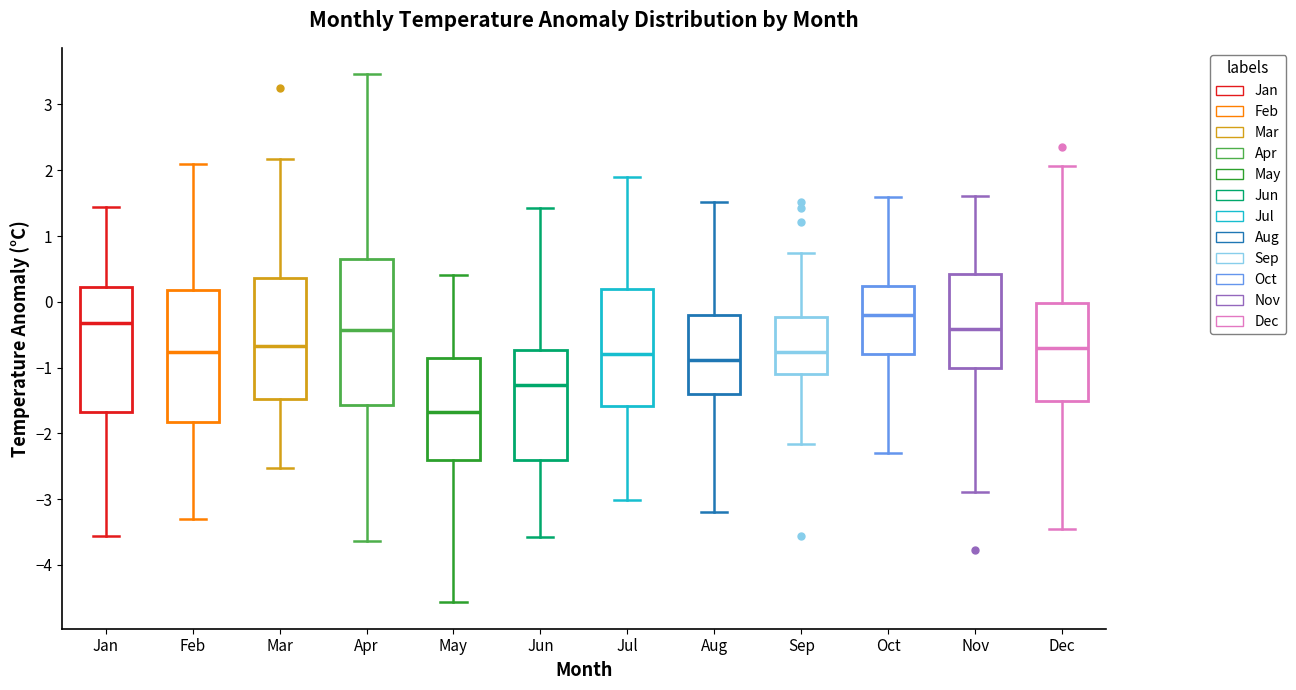

Comparing the boxes themselves (not the whiskers), which one is the tallest?

Apr